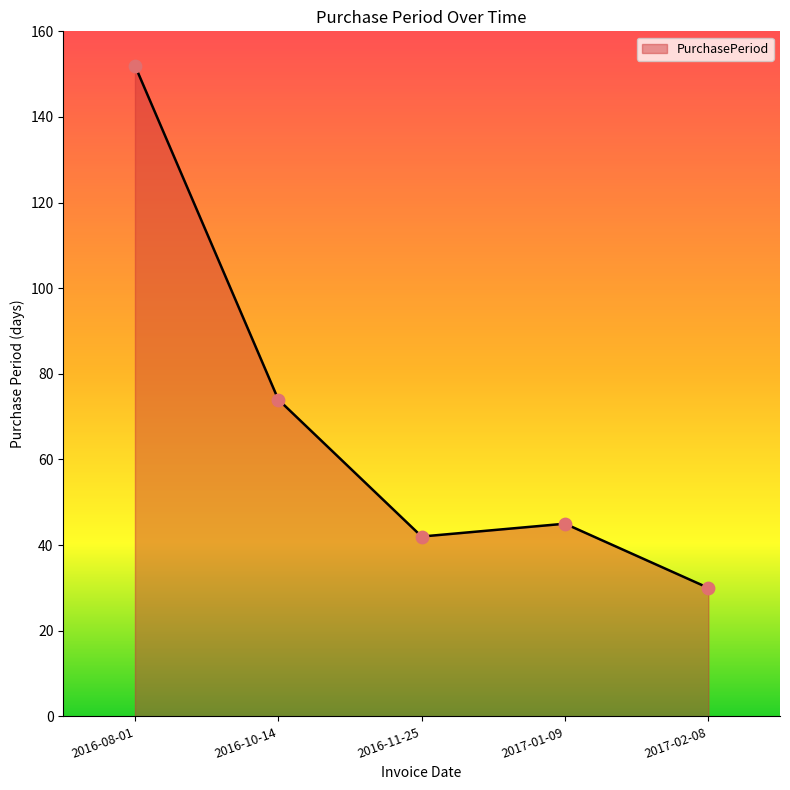

What is the ratio of the value at 2016-11-25 to the value at 2016-10-14?

0.6